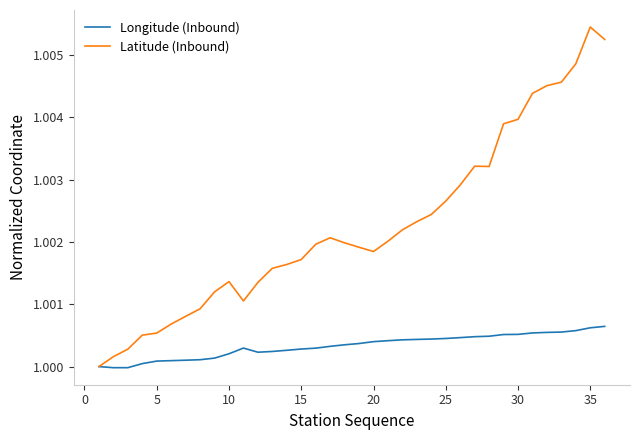

List the series in order of their peak value, lowest first.

Longitude (Inbound), Latitude (Inbound)